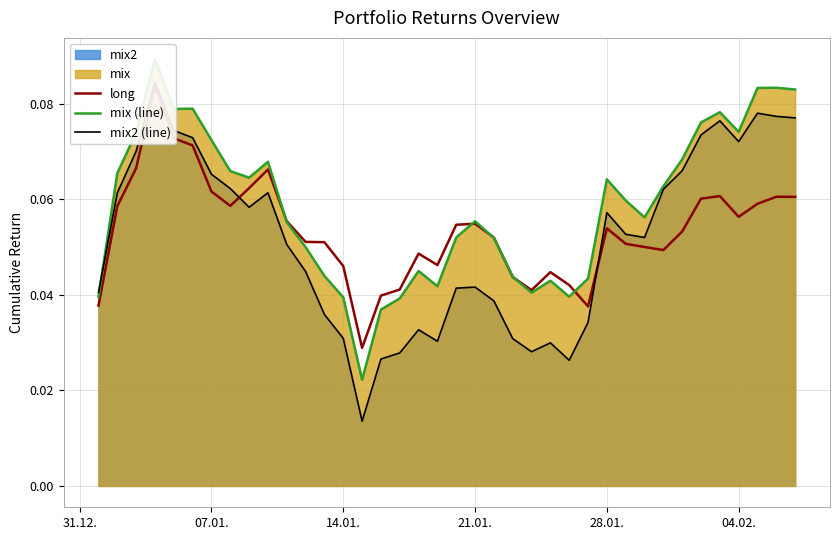

How many lines are shown in the chart?

3